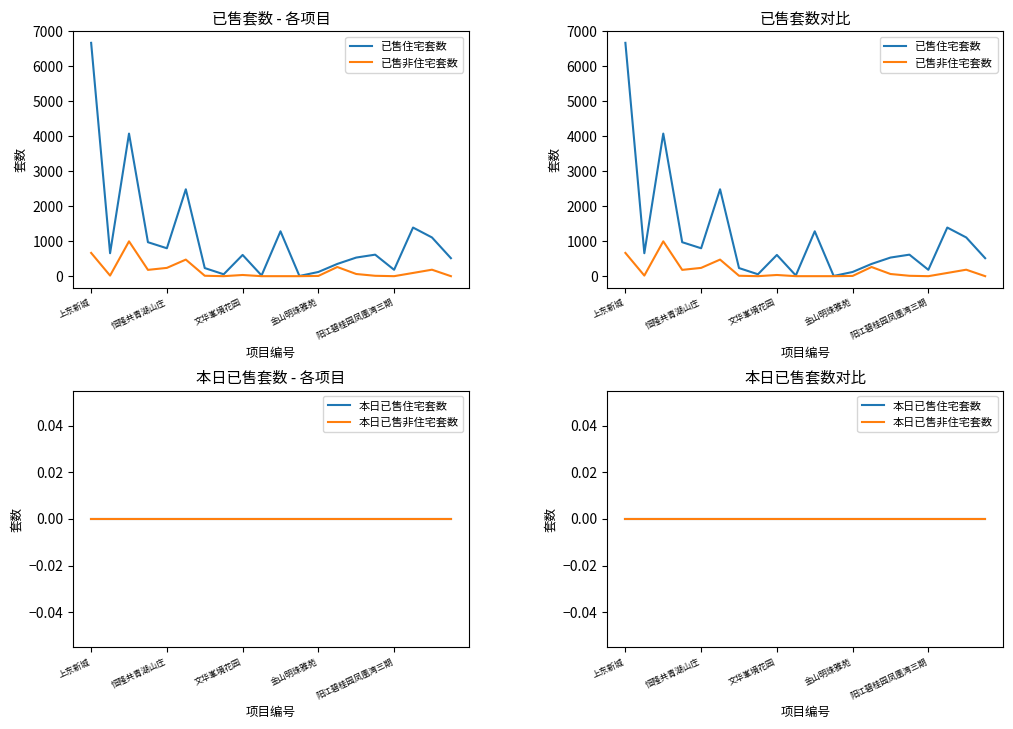

At 6, list the series in order from smallest to largest.

本日已售住宅套数, 本日已售非住宅套数, 已售非住宅套数, 已售住宅套数